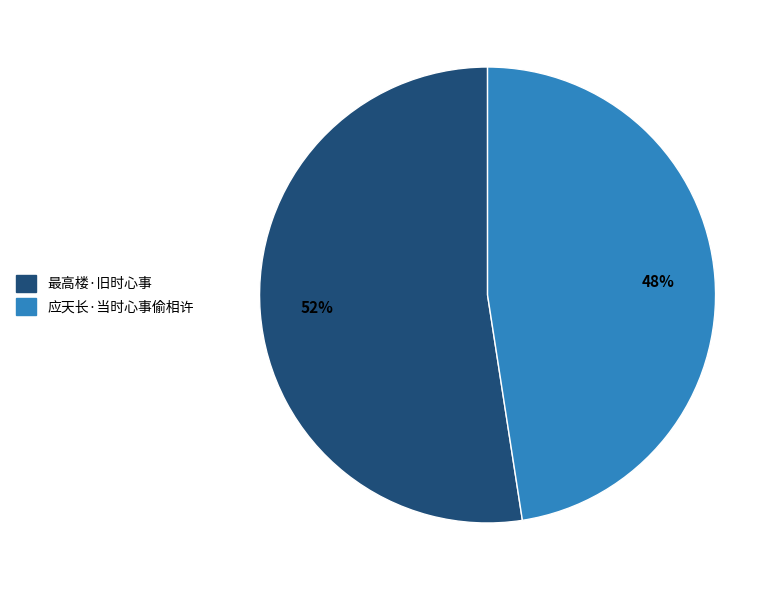

Approximately how many times larger is the value at 应天长·当时心事偷相许 compared to 最高楼·旧时心事?

0.9